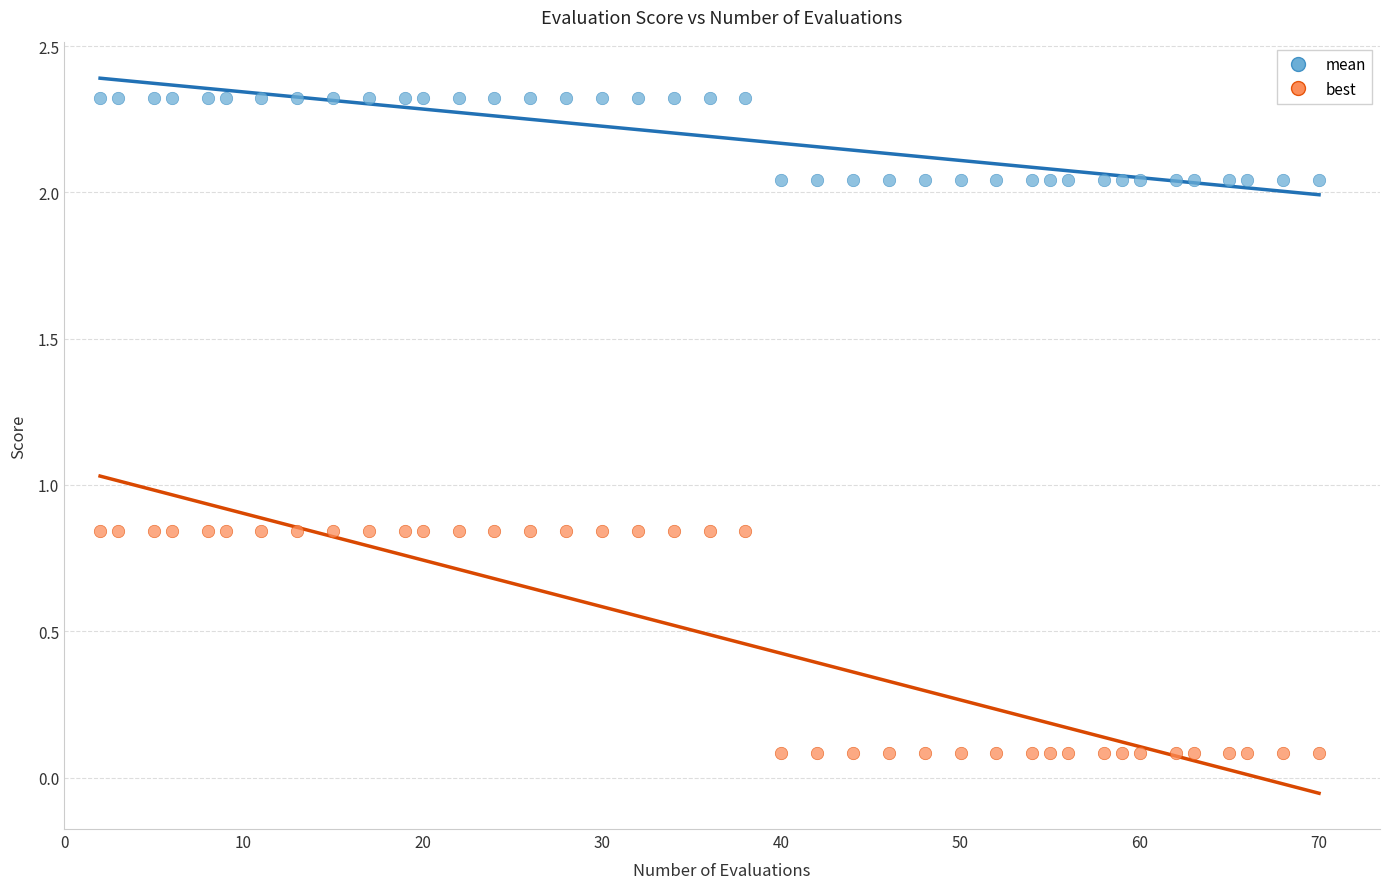

What is the X range (max minus min) for the scatter plot?

68.0